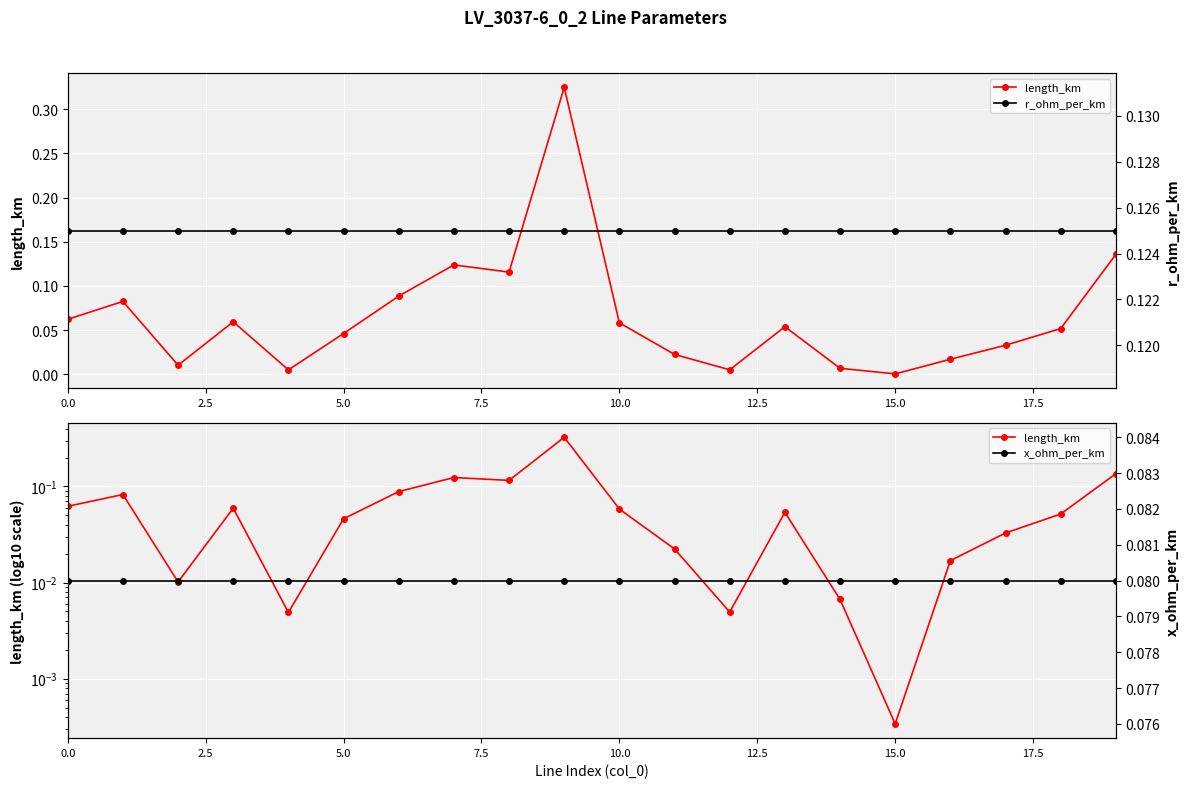

What is the approximate value of r_ohm_per_km at 15.0?

0.1